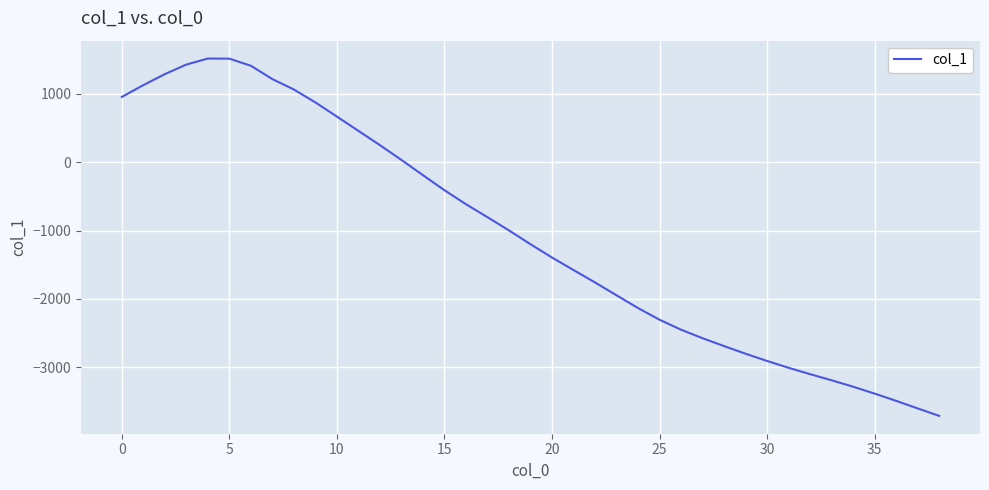

What is the difference between the maximum and minimum values?

5234